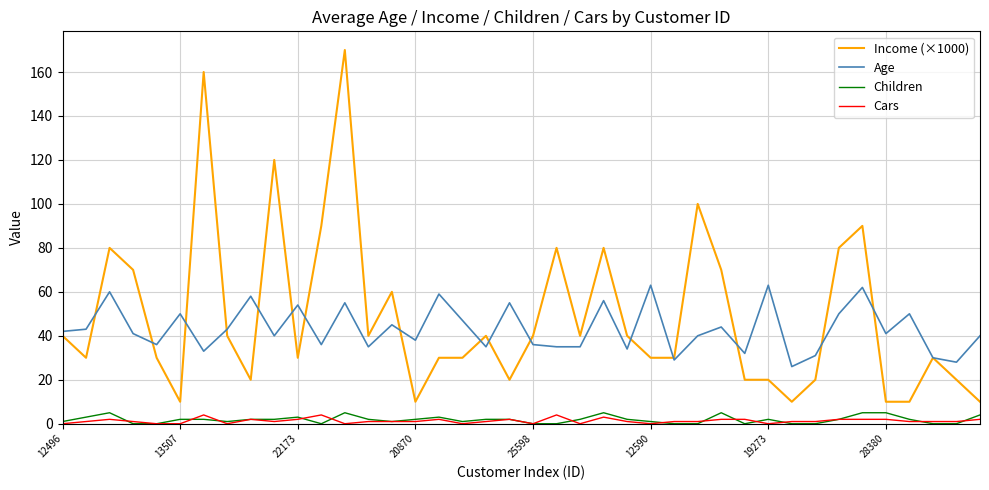

True or false: Cars and Income (×1000) intersect in this chart.

False